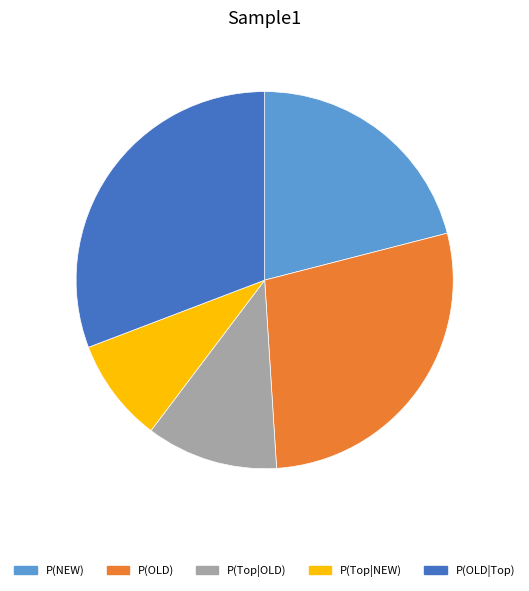

Count the number of slices in the pie.

5